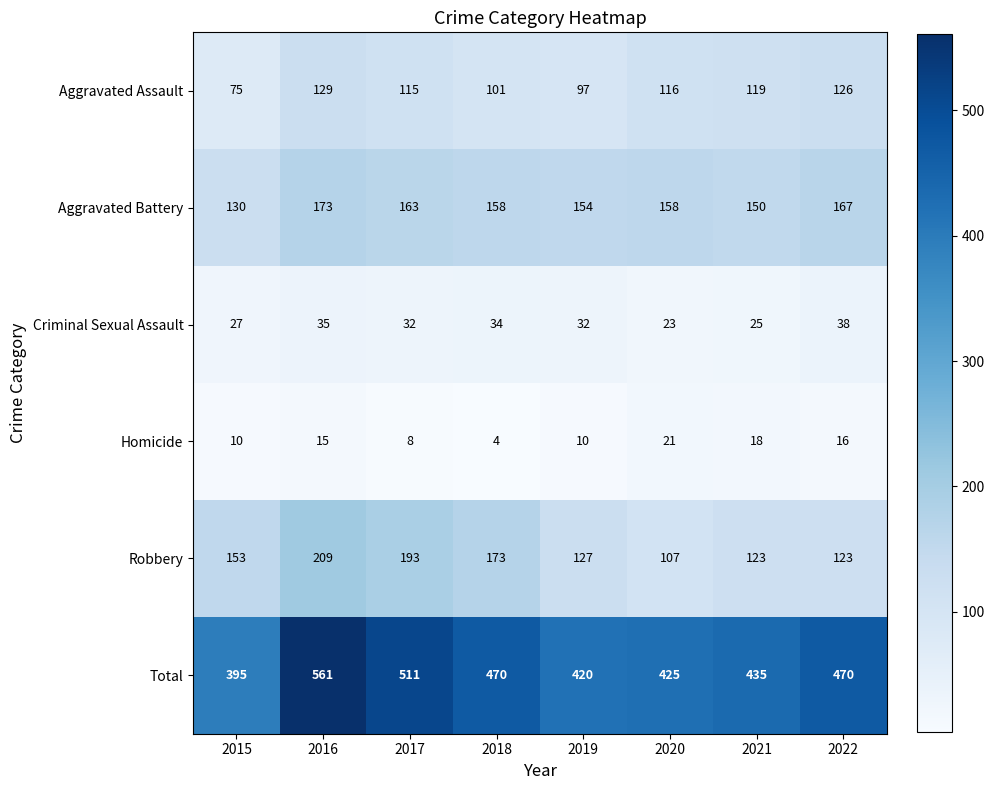

What value does the Criminal Sexual Assault series have at 2015?

27